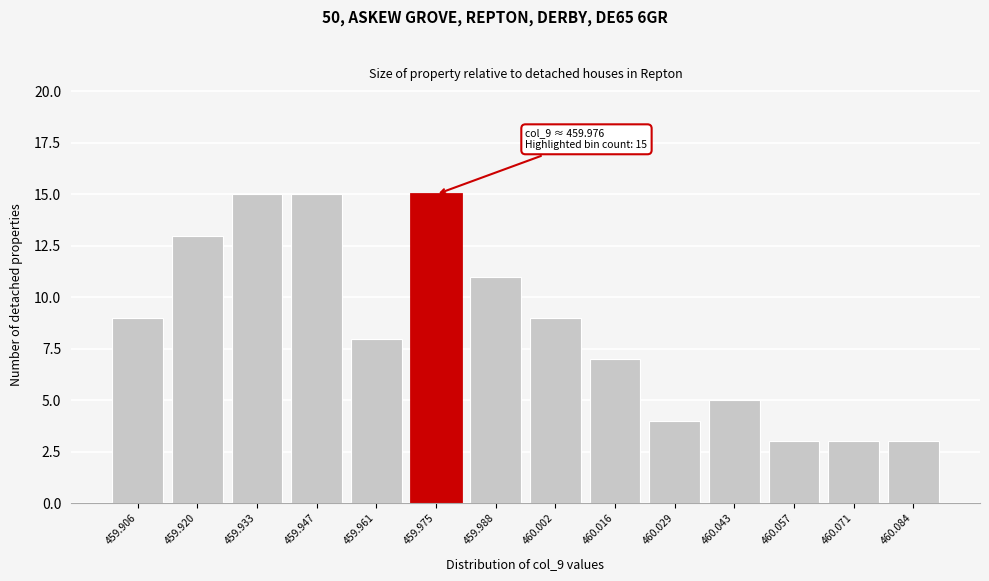

Reading left to right, list all the values displayed in this chart.

9	13	15	15	8	15	11	9	7	4	5	3	3	3